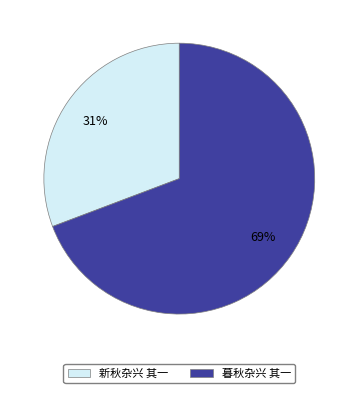

Between 新秋杂兴 其一 and 暮秋杂兴 其一, which is larger?

暮秋杂兴 其一